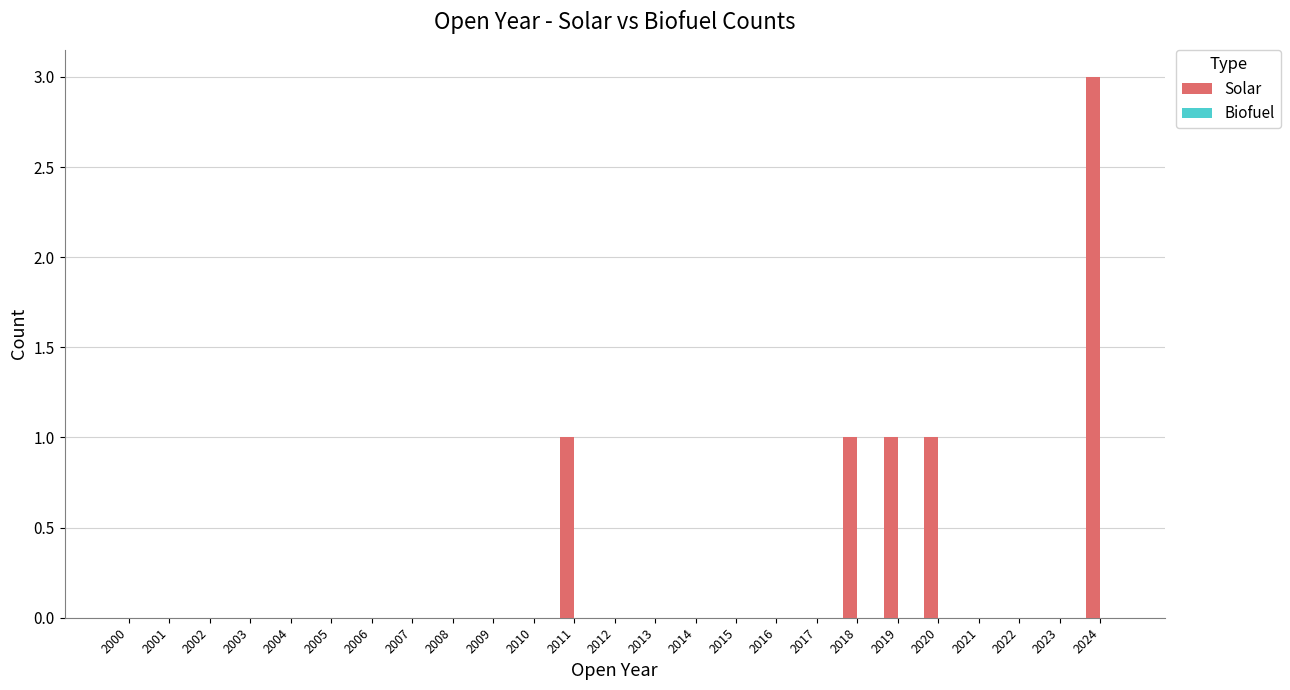

Is it true that the value at 2003 is 2?

False